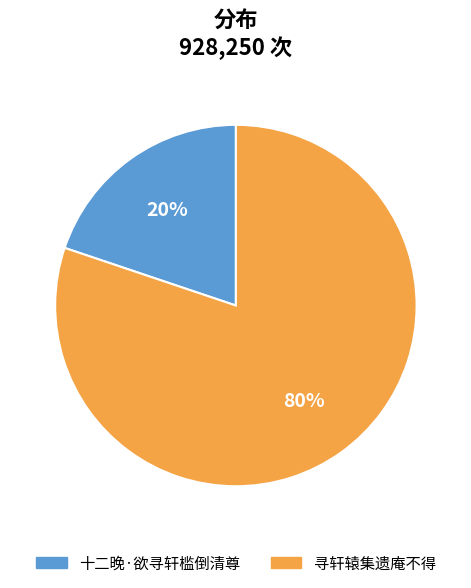

To the nearest percent, what portion does 寻轩辕集遗庵不得 represent?

80%